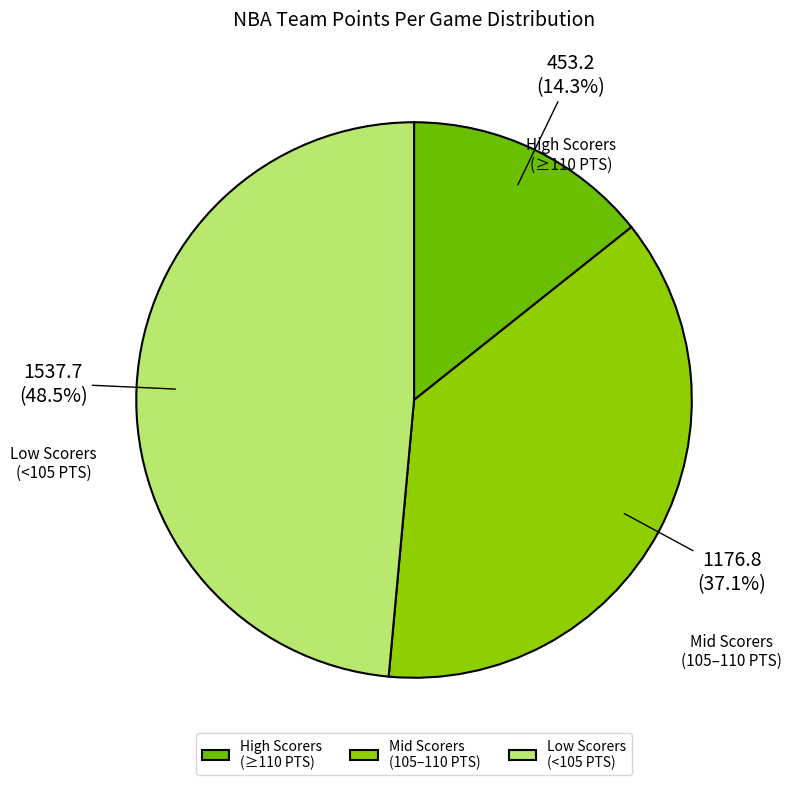

Is the sum of Low Scorers (<105 PTS) and Mid Scorers (105–110 PTS) greater than half?

Yes